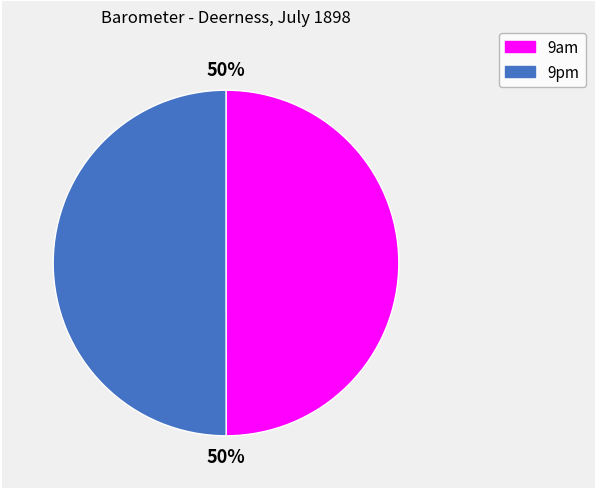

To the nearest percent, what is the combined percentage of 9pm and 9am?

100%